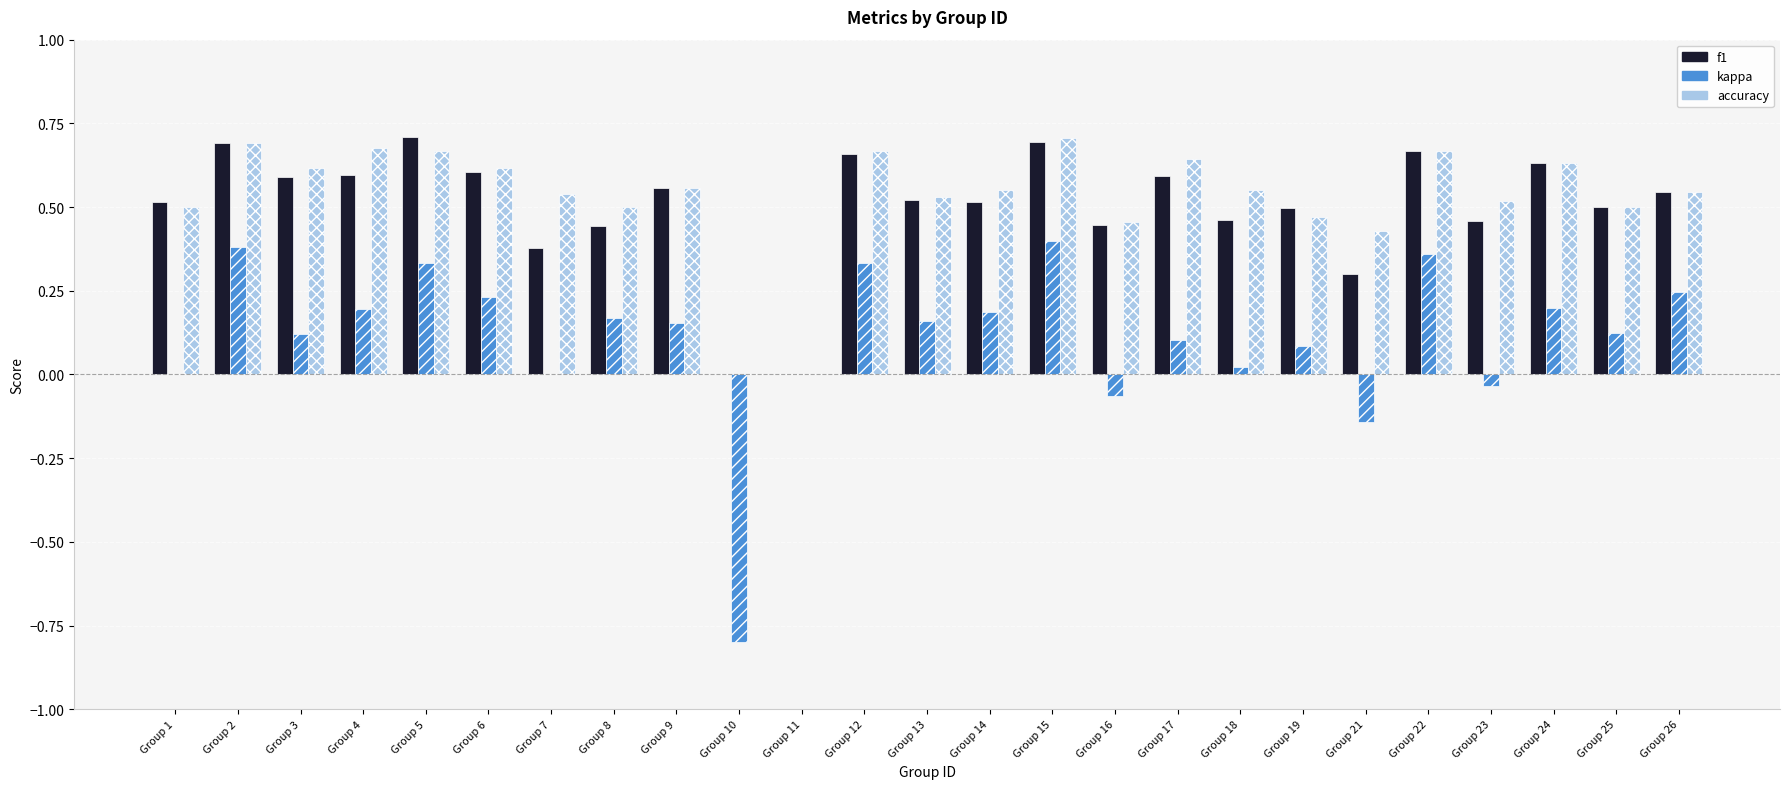

Between Group 10 and Group 25, which series saw the biggest shift?

kappa